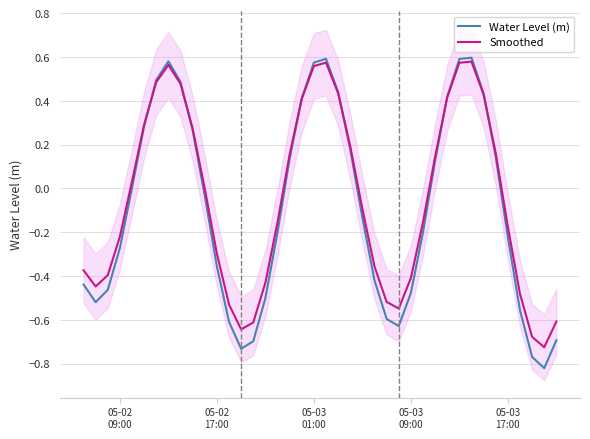

What is the minimum value shown in the chart?

-0.8